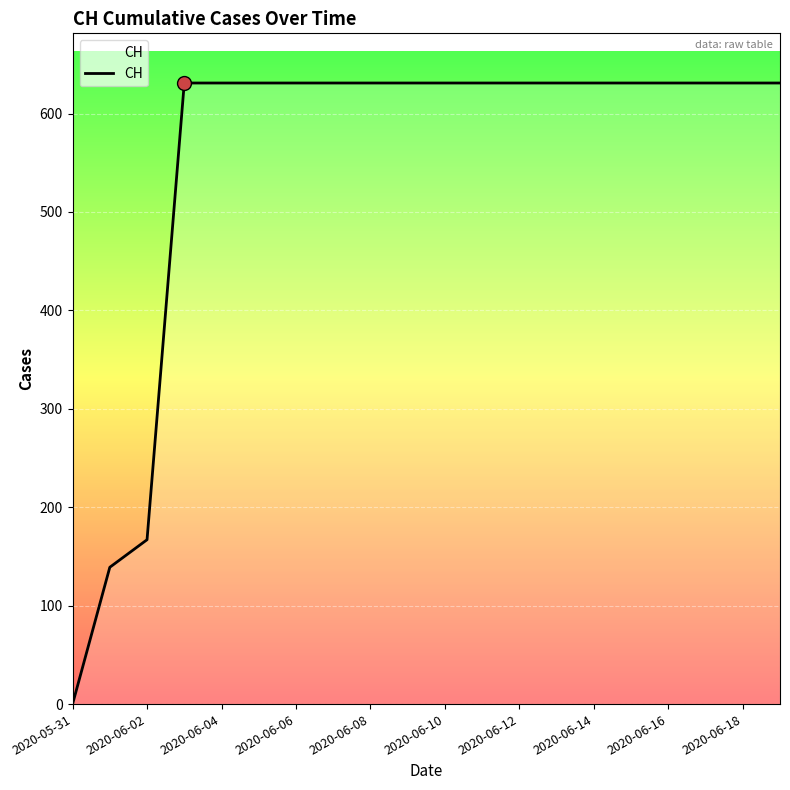

What is the difference between the maximum and minimum values?

631